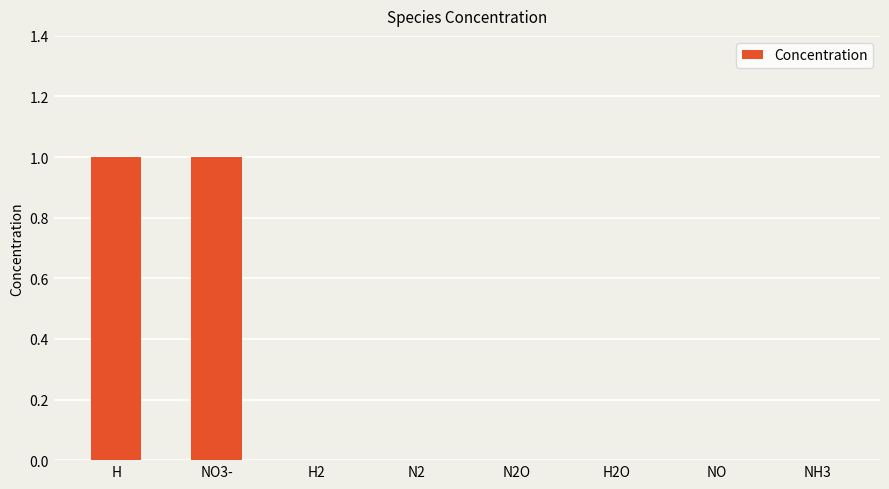

Count the number of categories in the chart.

8